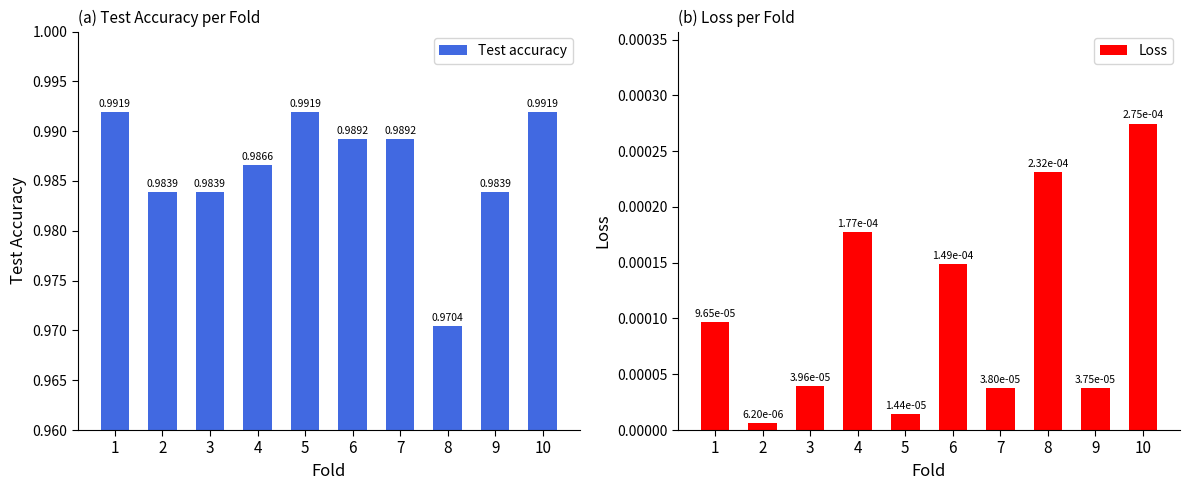

How many bars are there in total?

20